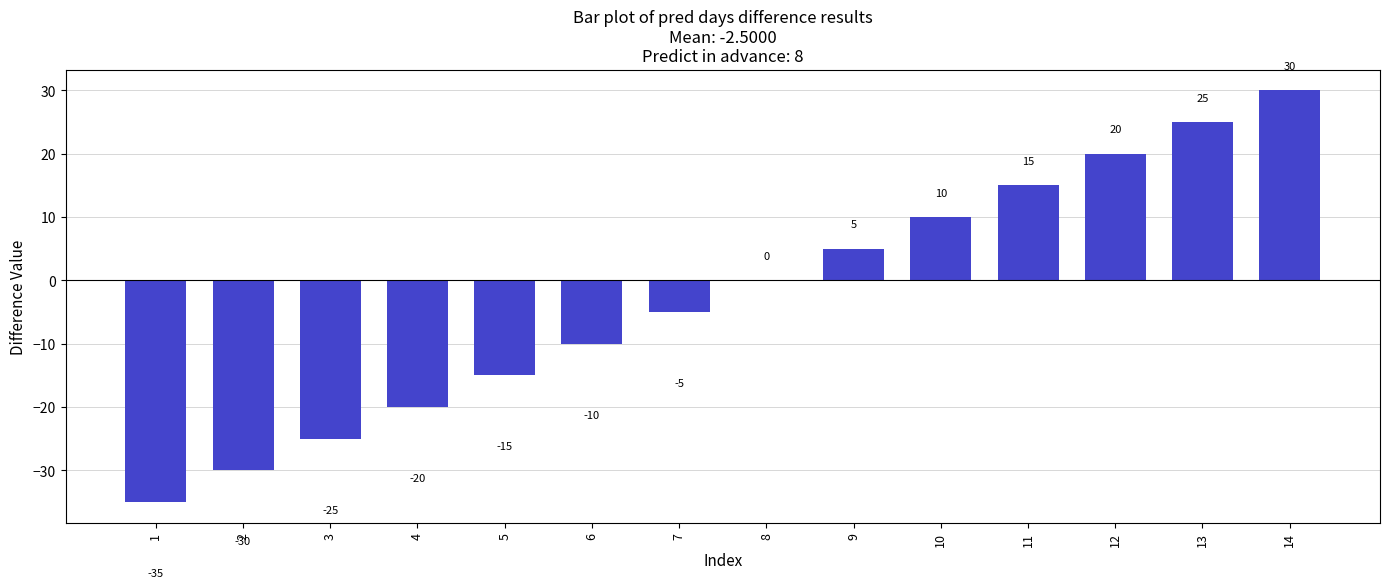

The chart shows a value of 0 at 8. True or false?

True